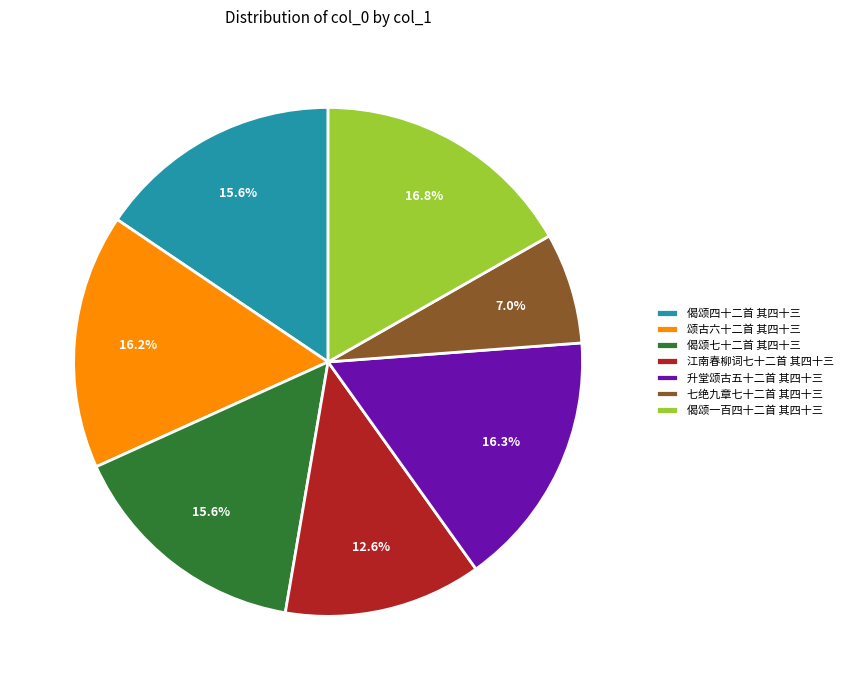

Which slice is the smallest?

七绝九章七十二首 其四十三